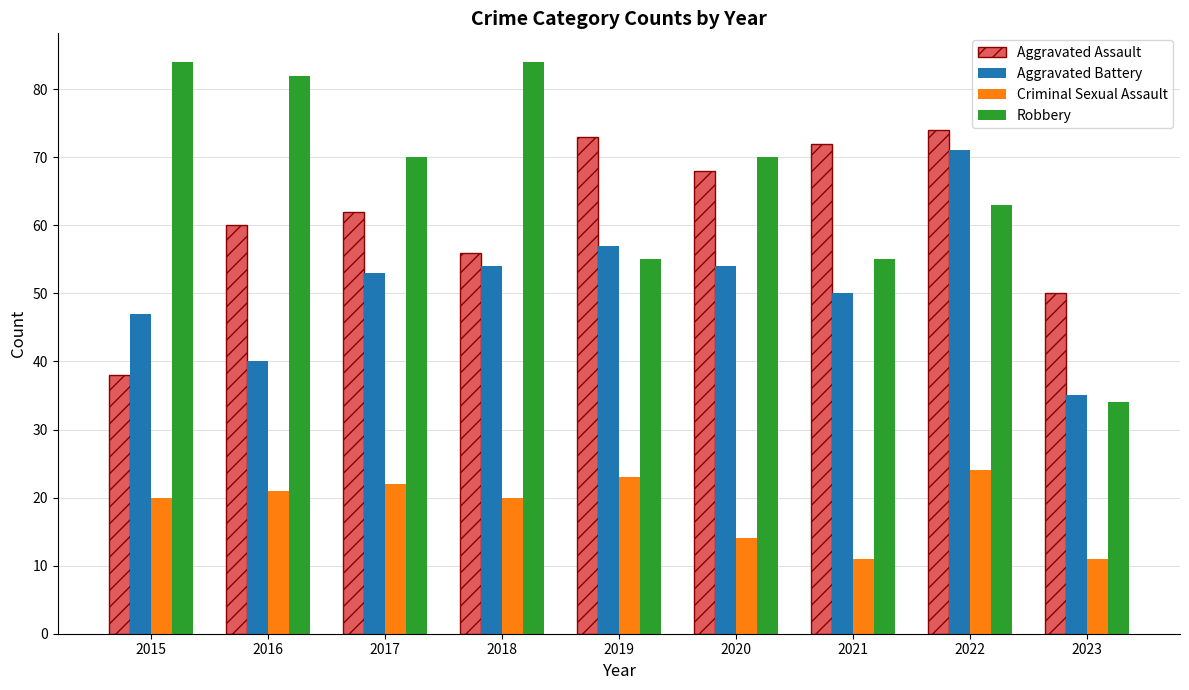

Count the number of data series in this chart.

4